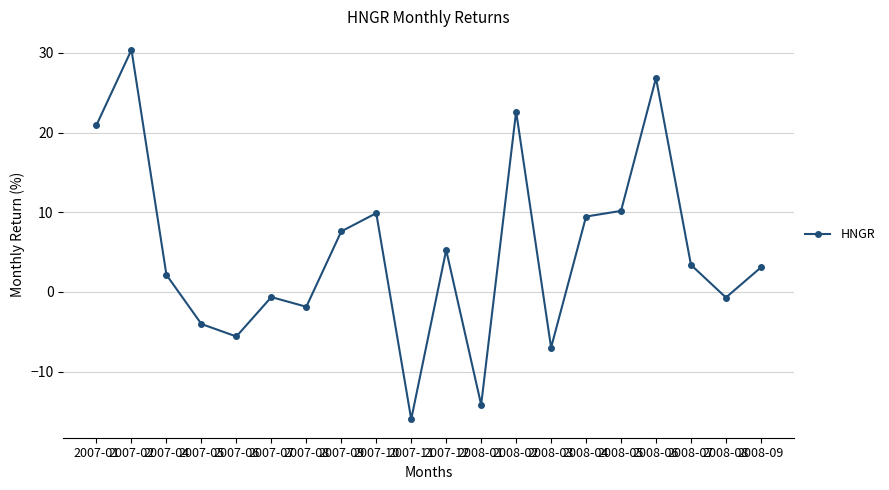

What is the value of the 16th point from the left?

10.2